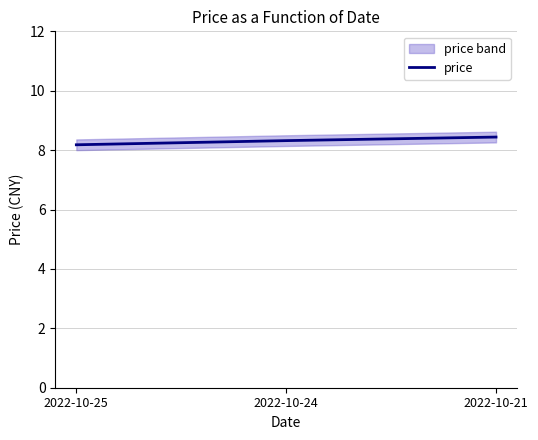

Reading left to right, list all the values displayed in this chart.

2022-10-25=8.2	2022-10-24=8.3	2022-10-21=8.4